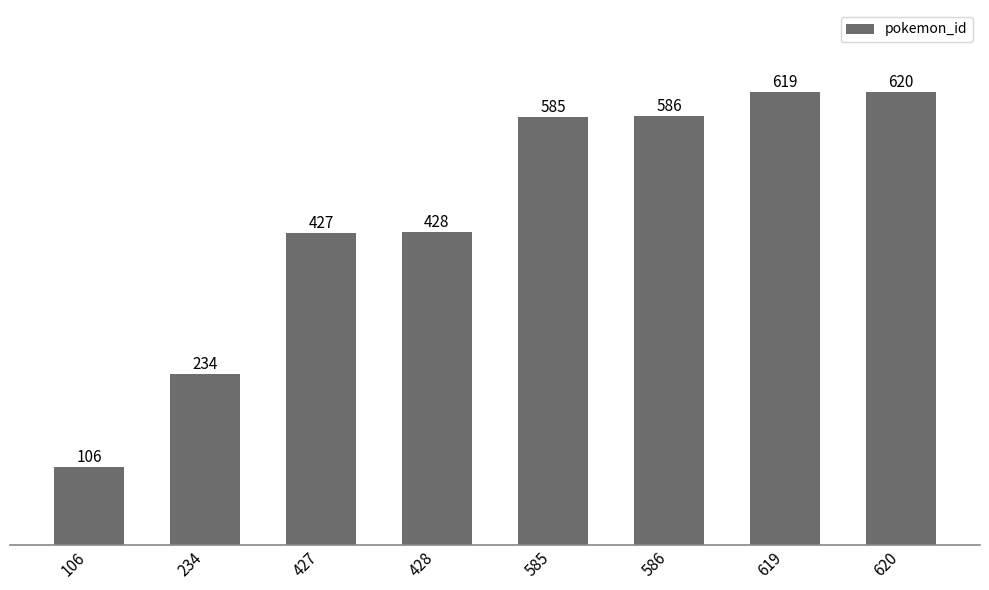

Read the value at 106.

106